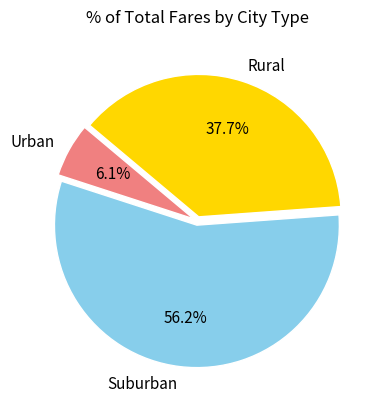

Does any single category account for the majority?

Yes